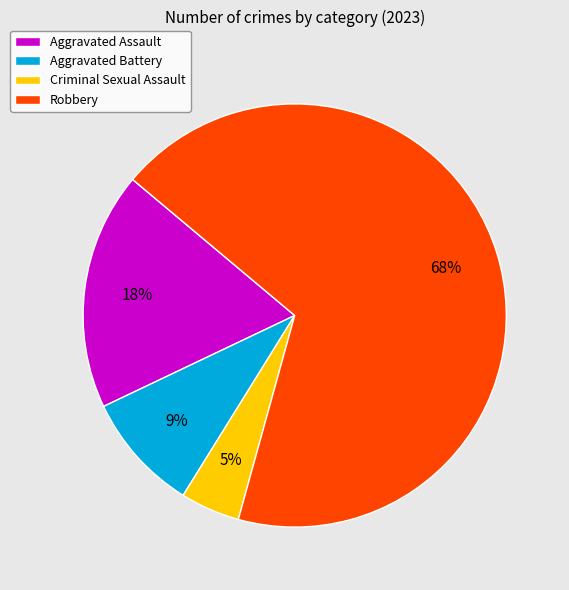

Between Aggravated Battery and Robbery, which is larger?

Robbery